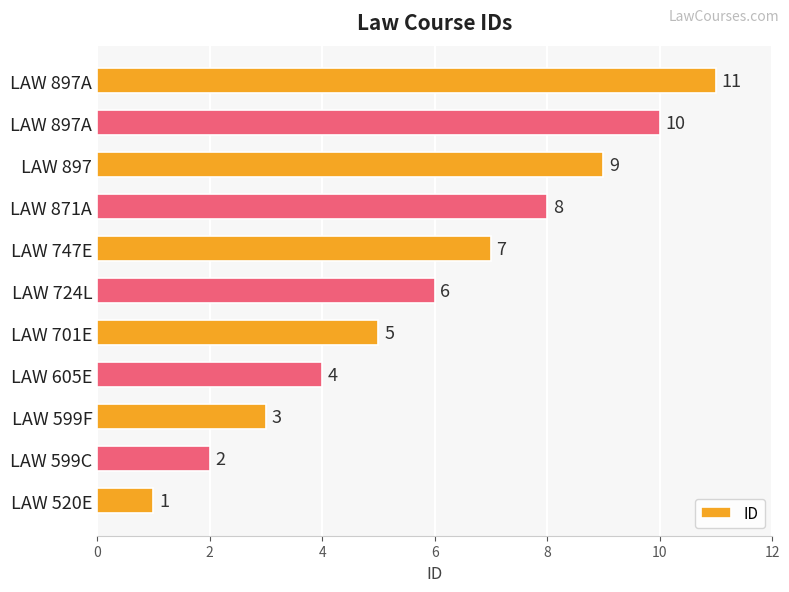

How many distinct data groups are displayed?

1